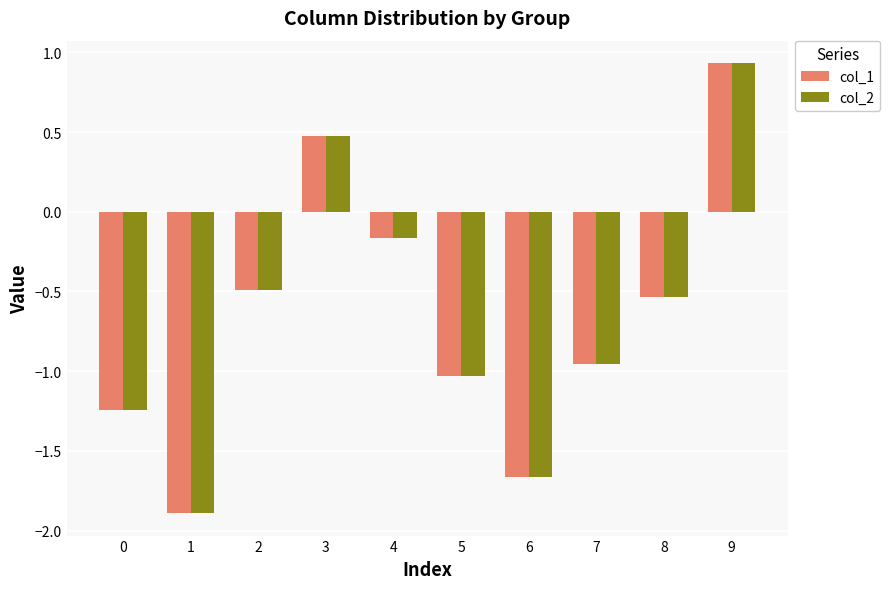

Which series has the widest spread of values?

col_2